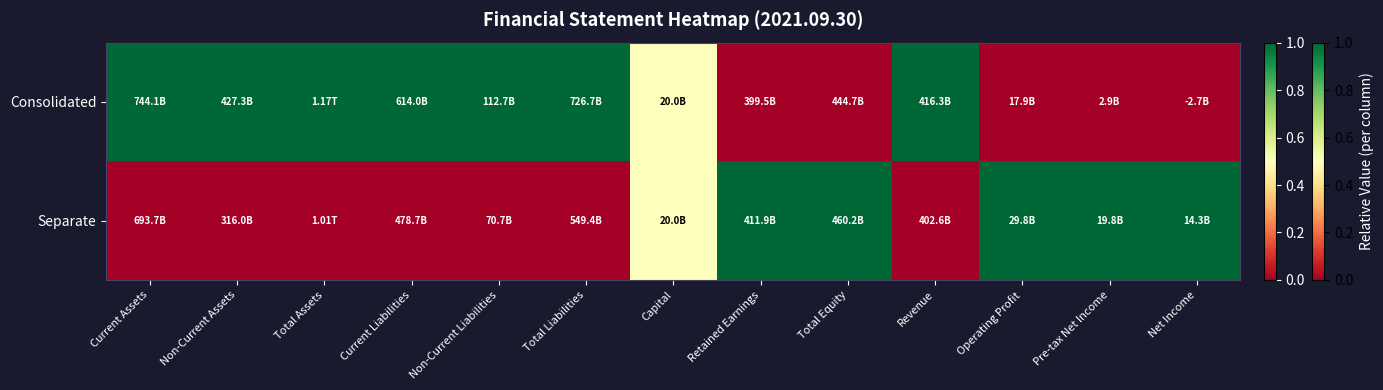

Between Total Assets and Capital, which is larger?

Total Assets